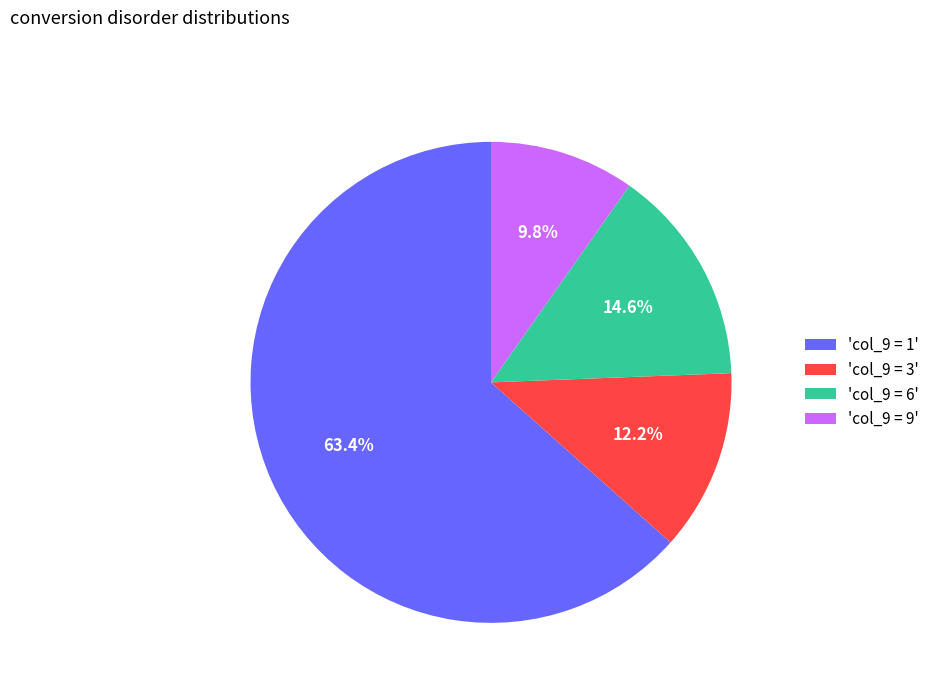

Does 'col_9 = 1' account for over 50% of the chart?

Yes